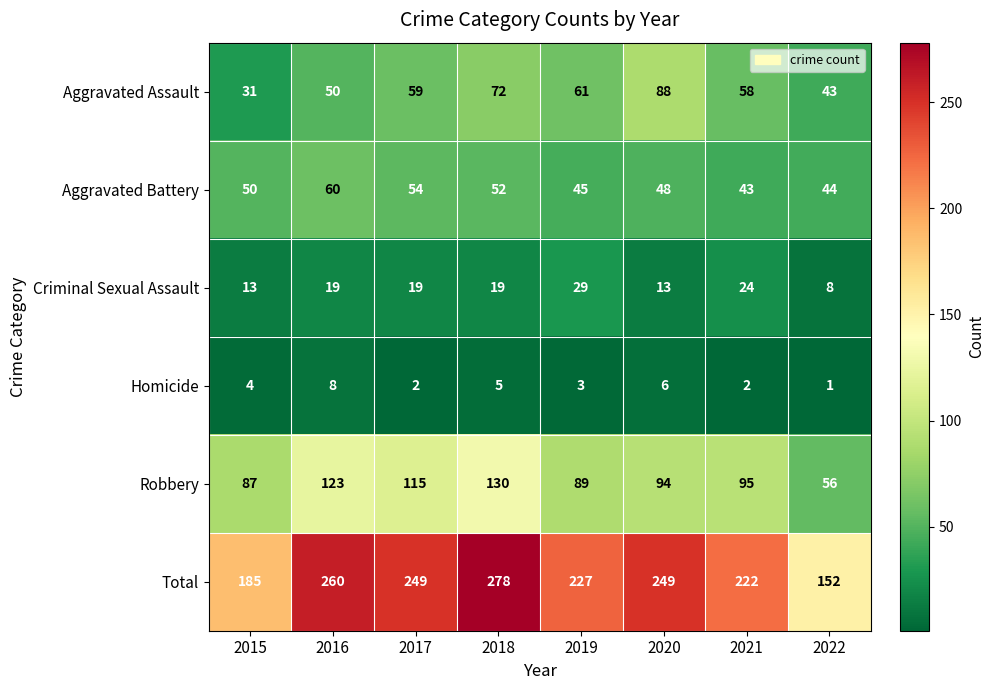

How many data points does each series have?

8